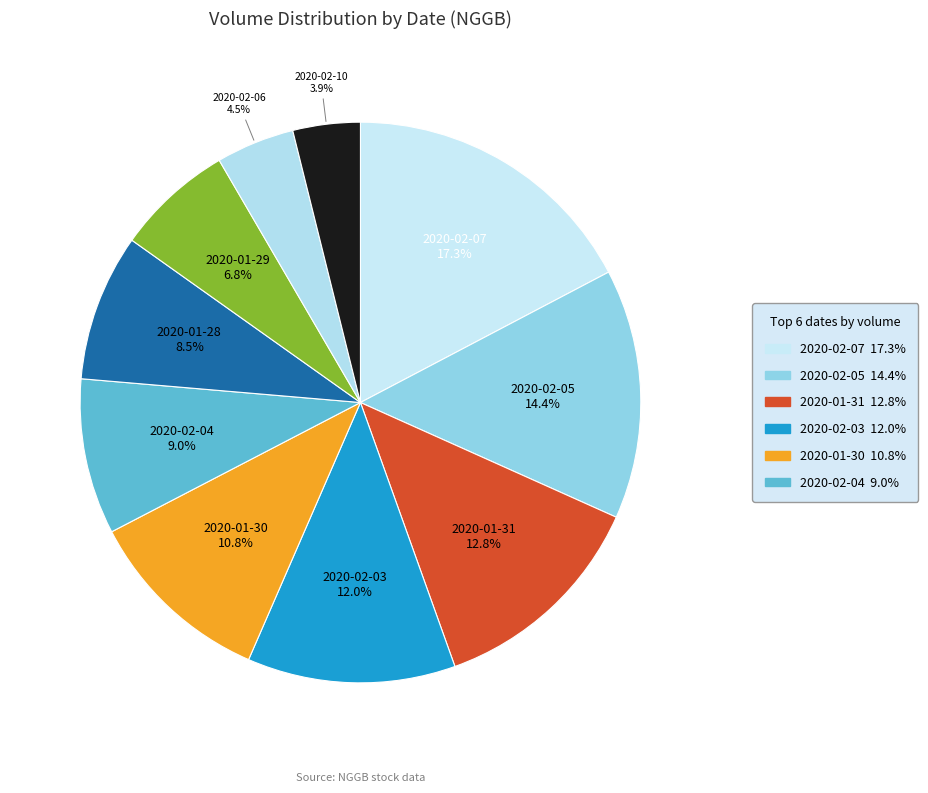

True or false: 2020-01-31 accounts for 1% of the total.

False